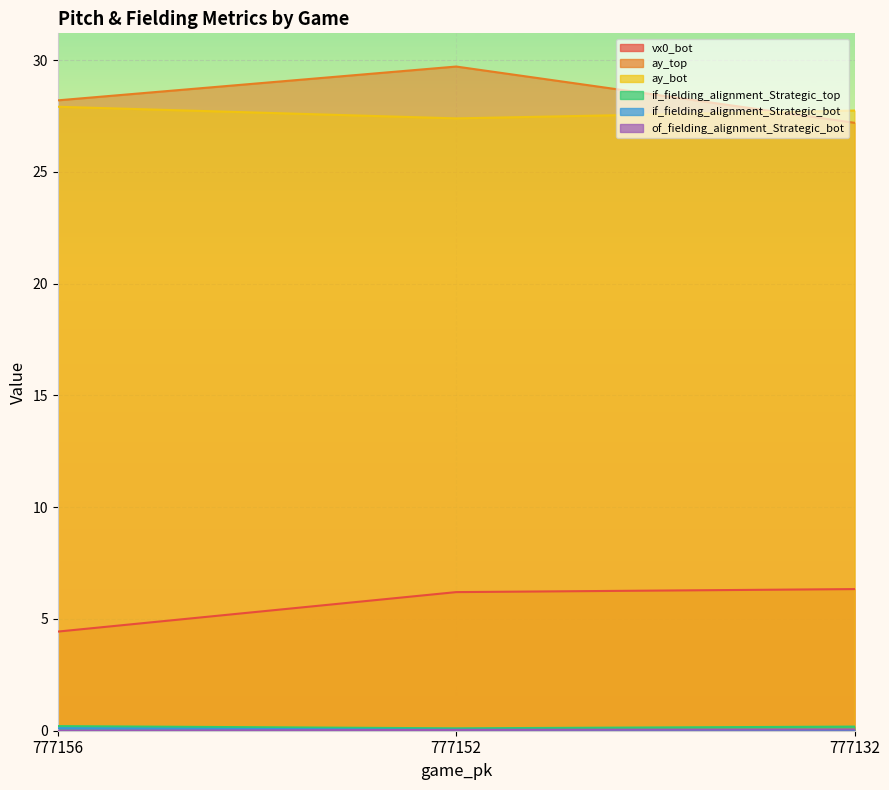

Is it true that if_fielding_alignment_Strategic_top equals 0.3 at 777156?

False